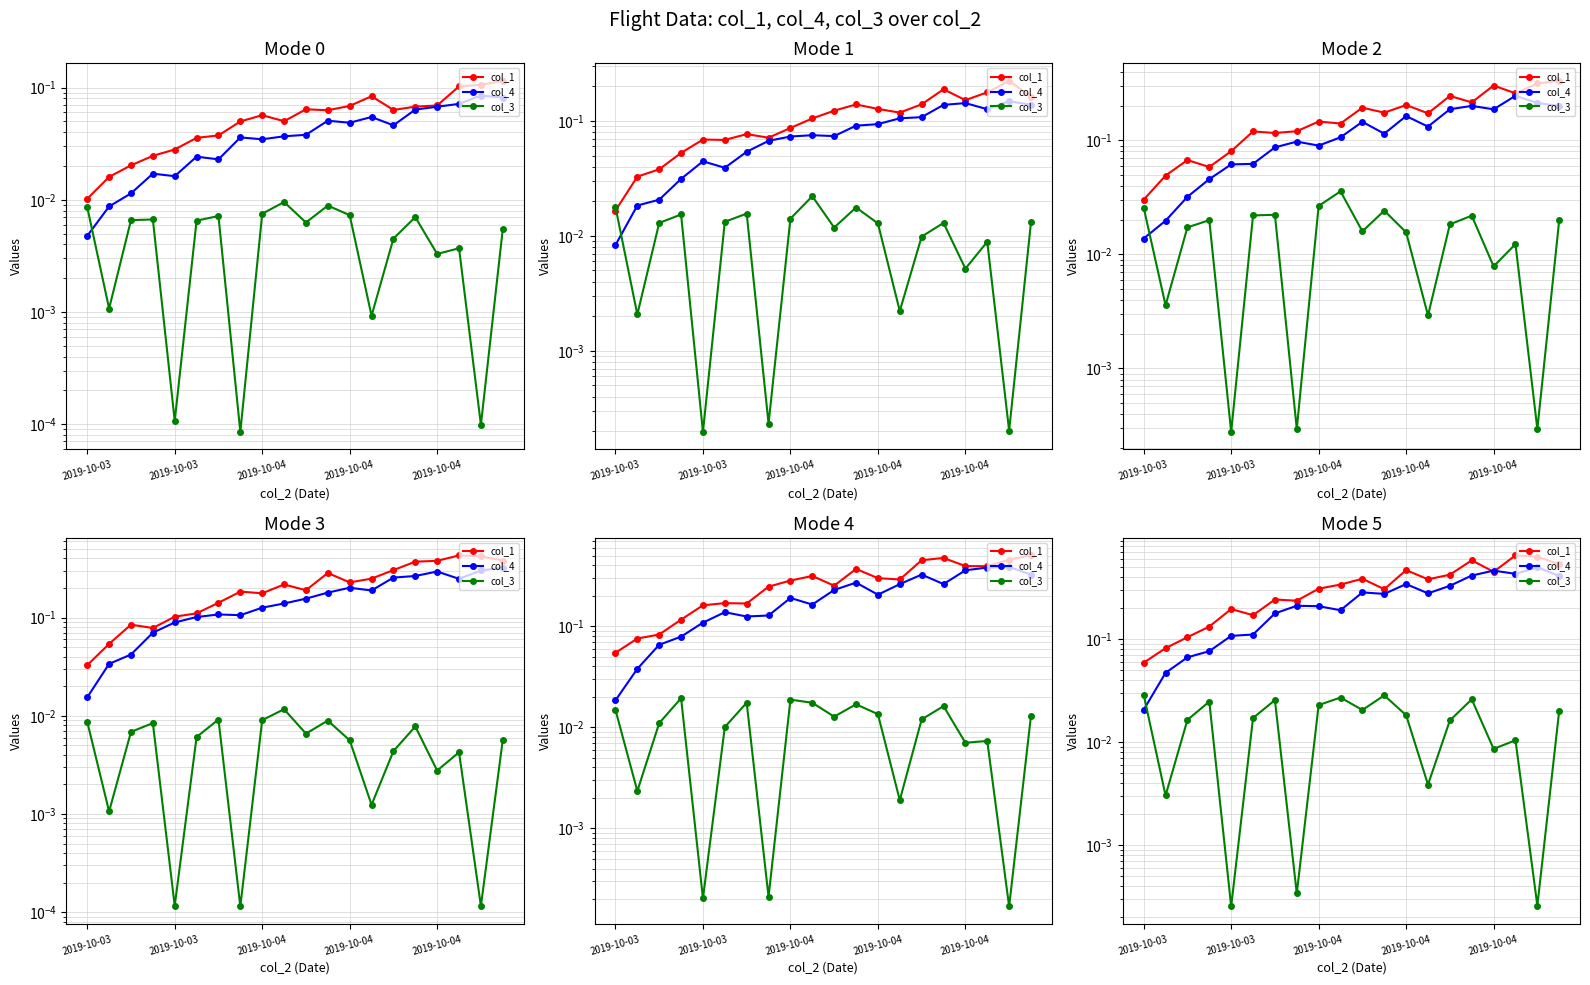

At which category is the sum across all series the highest?

18